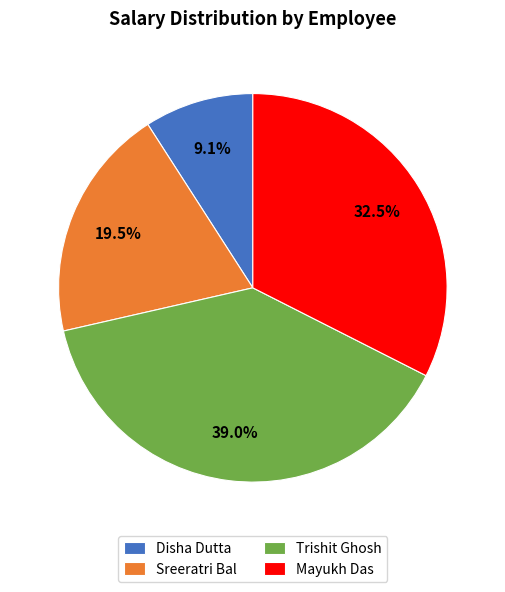

To the nearest percent, what is the combined percentage of Trishit Ghosh and Mayukh Das?

71%